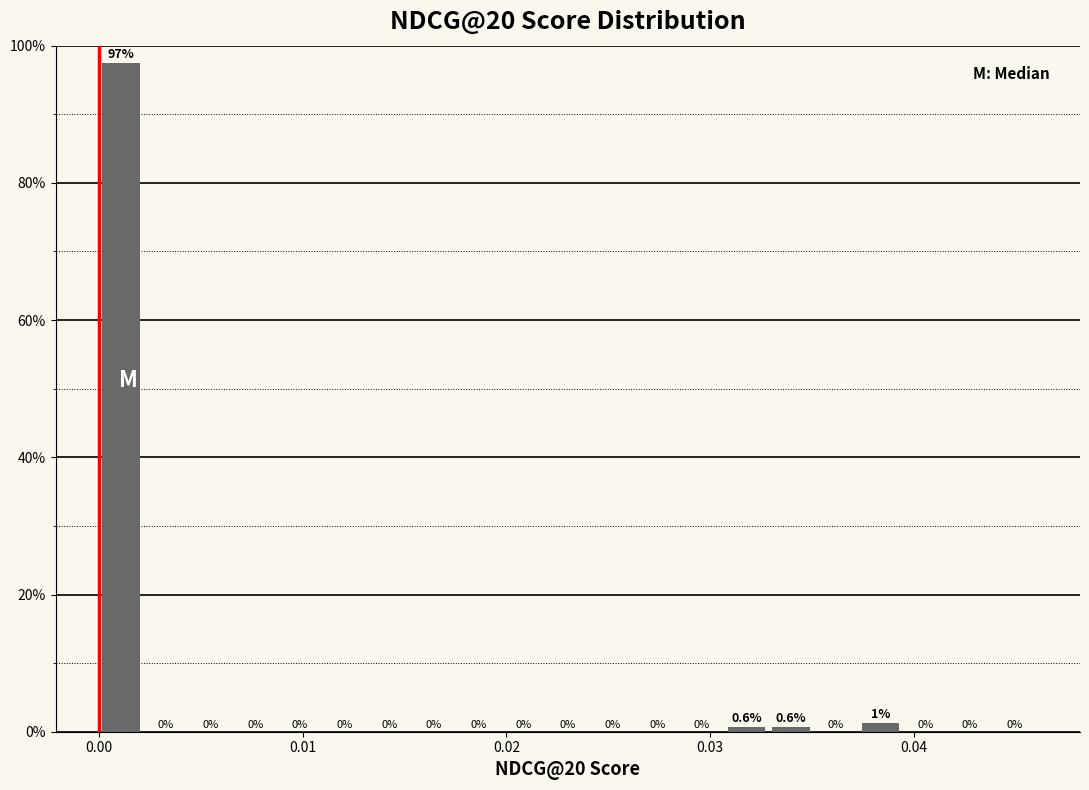

Around what value on the x-axis is the tallest bar? Give the approximate position of its centre, as read against the axis.

0.001